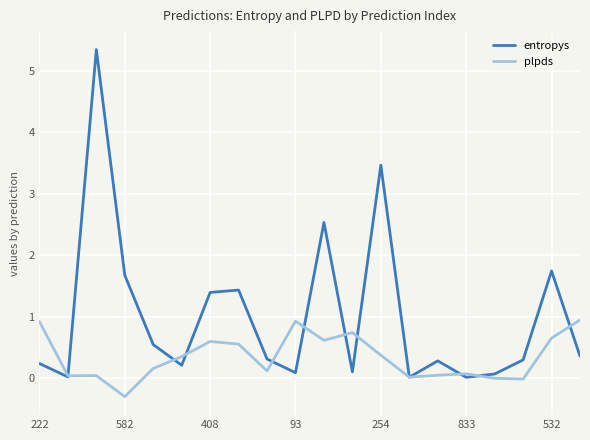

What is the maximum value for entropys?

5.3